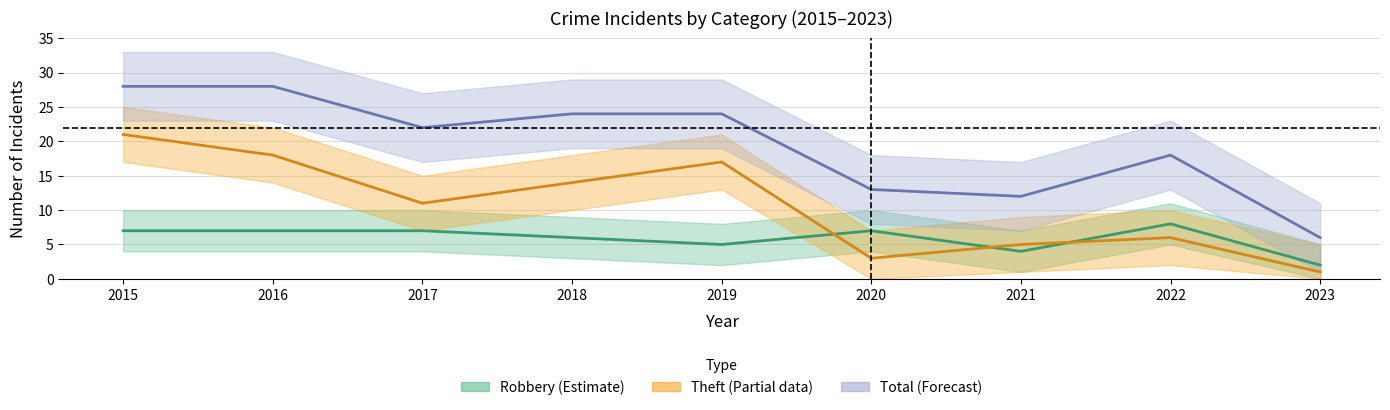

What is the sum of all Total values?

175